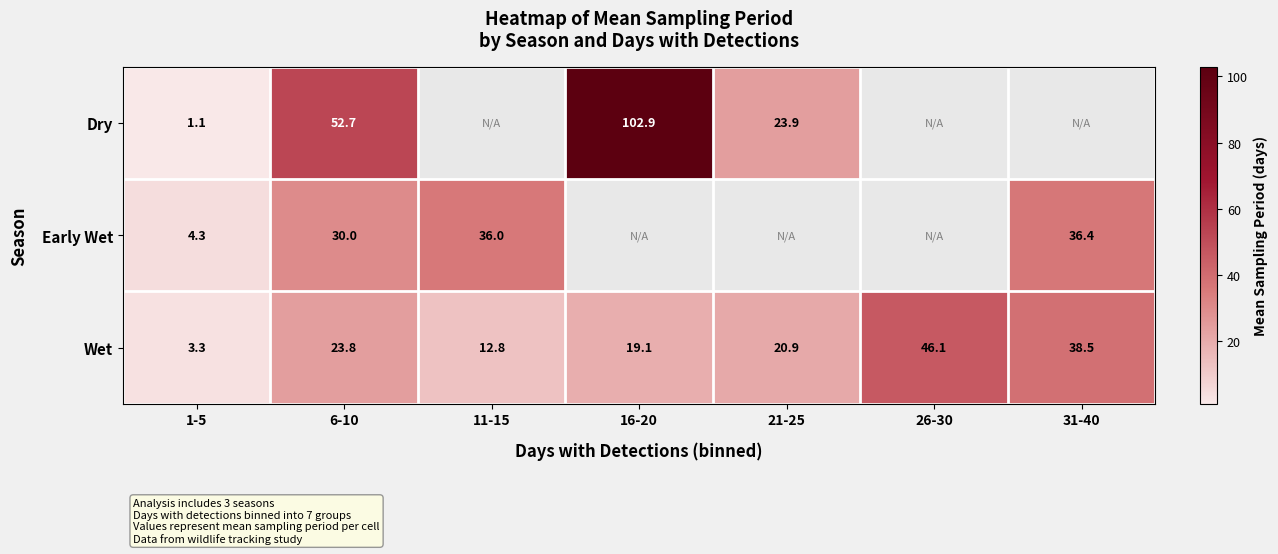

Which category has the highest value across all series?

16-20